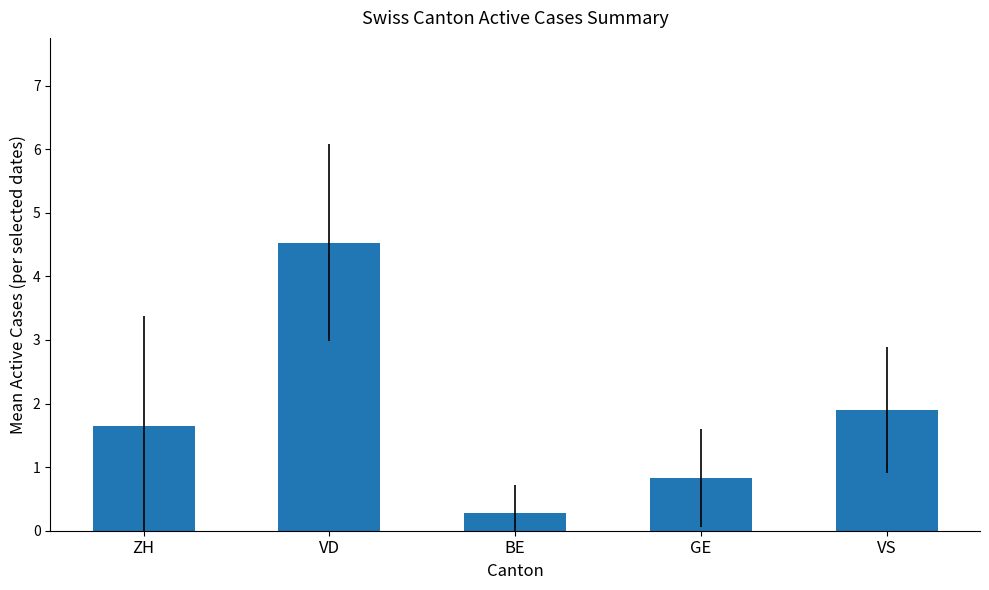

What is the value of the 5th bar from the left?

1.9